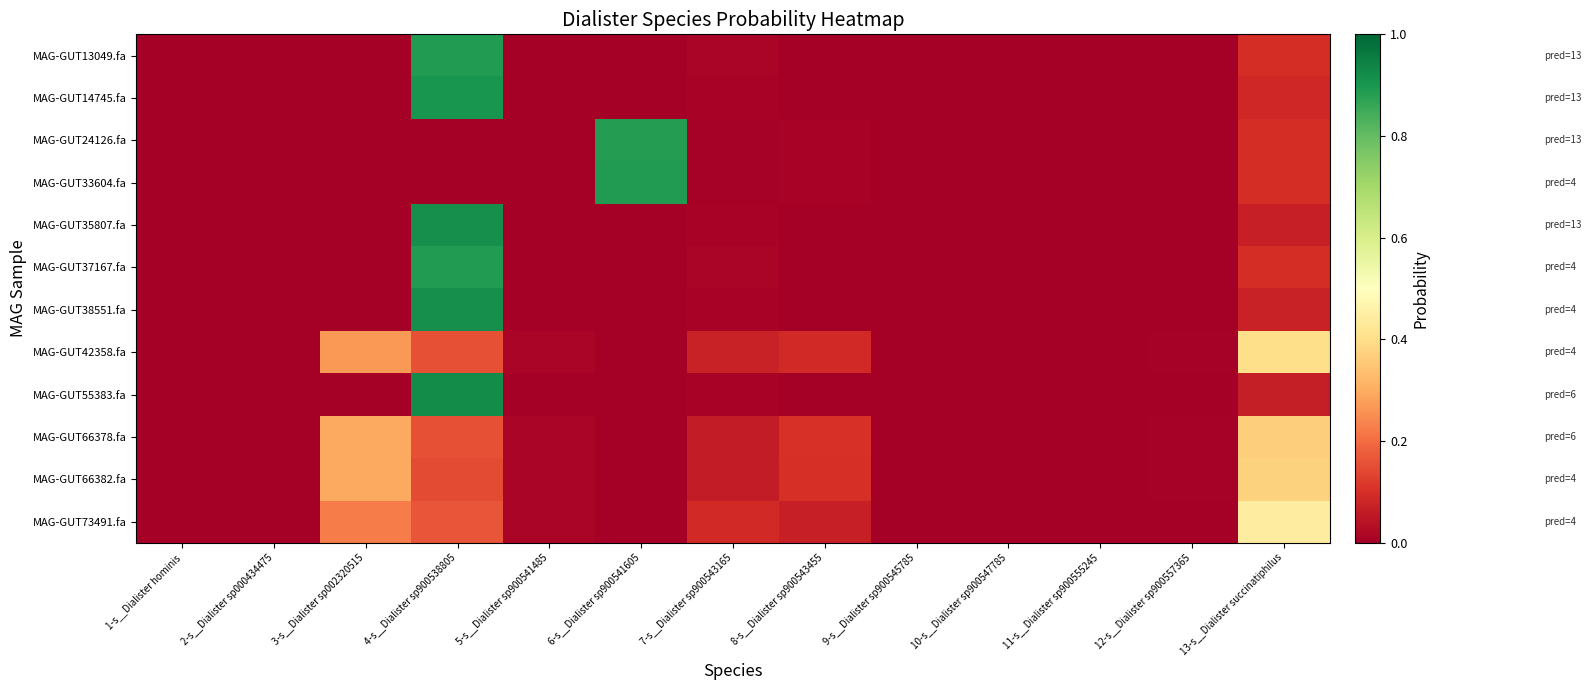

Between 8-s__Dialister sp900543455 and 4-s__Dialister sp900538805, which is larger?

4-s__Dialister sp900538805